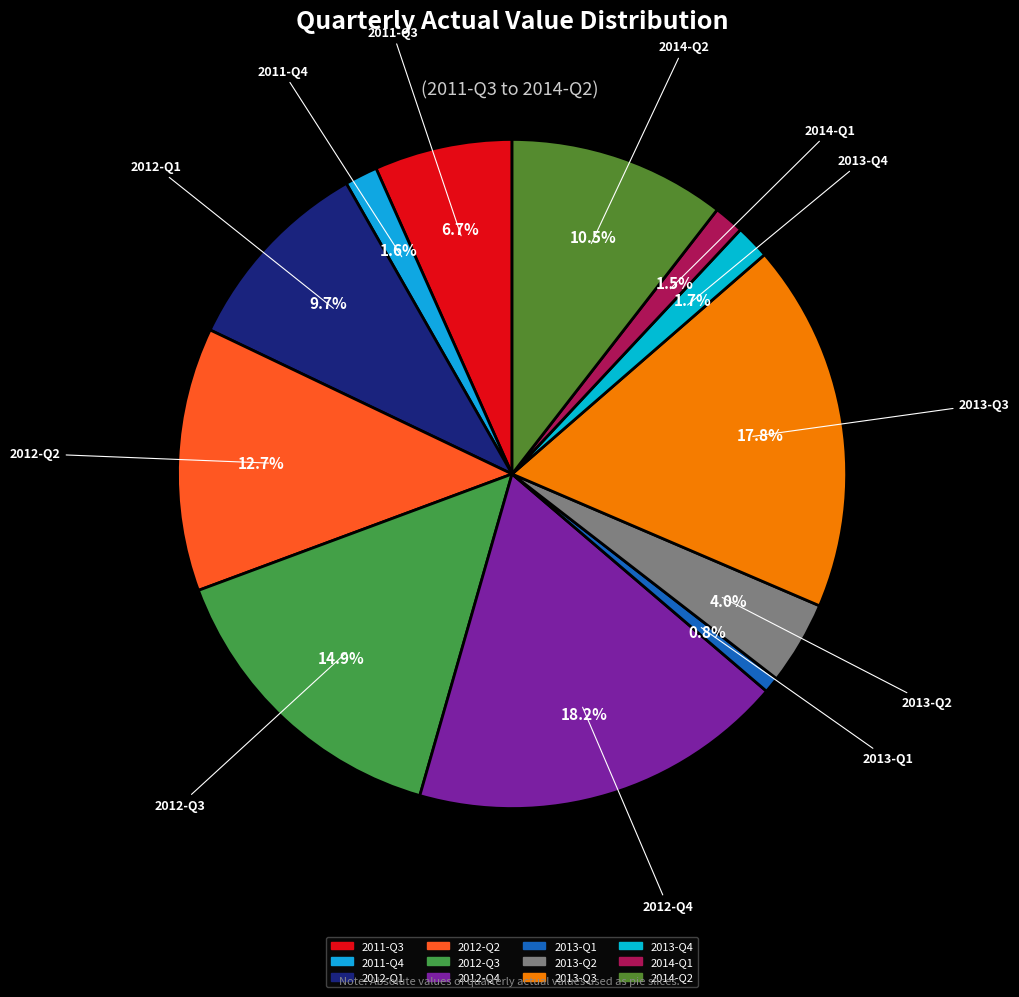

How many segments does this pie chart have?

12